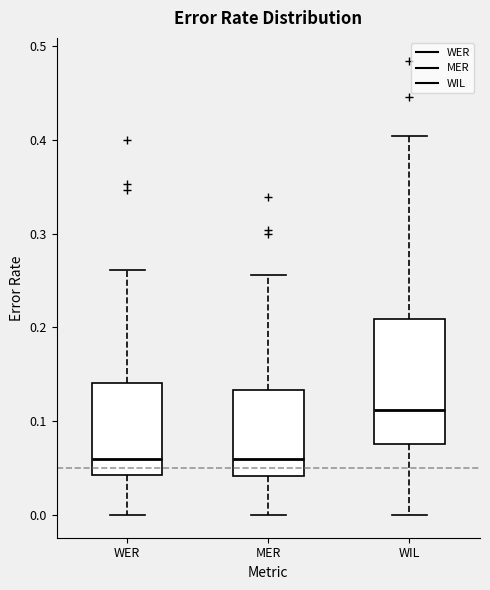

Which box's median line is the highest?

WIL